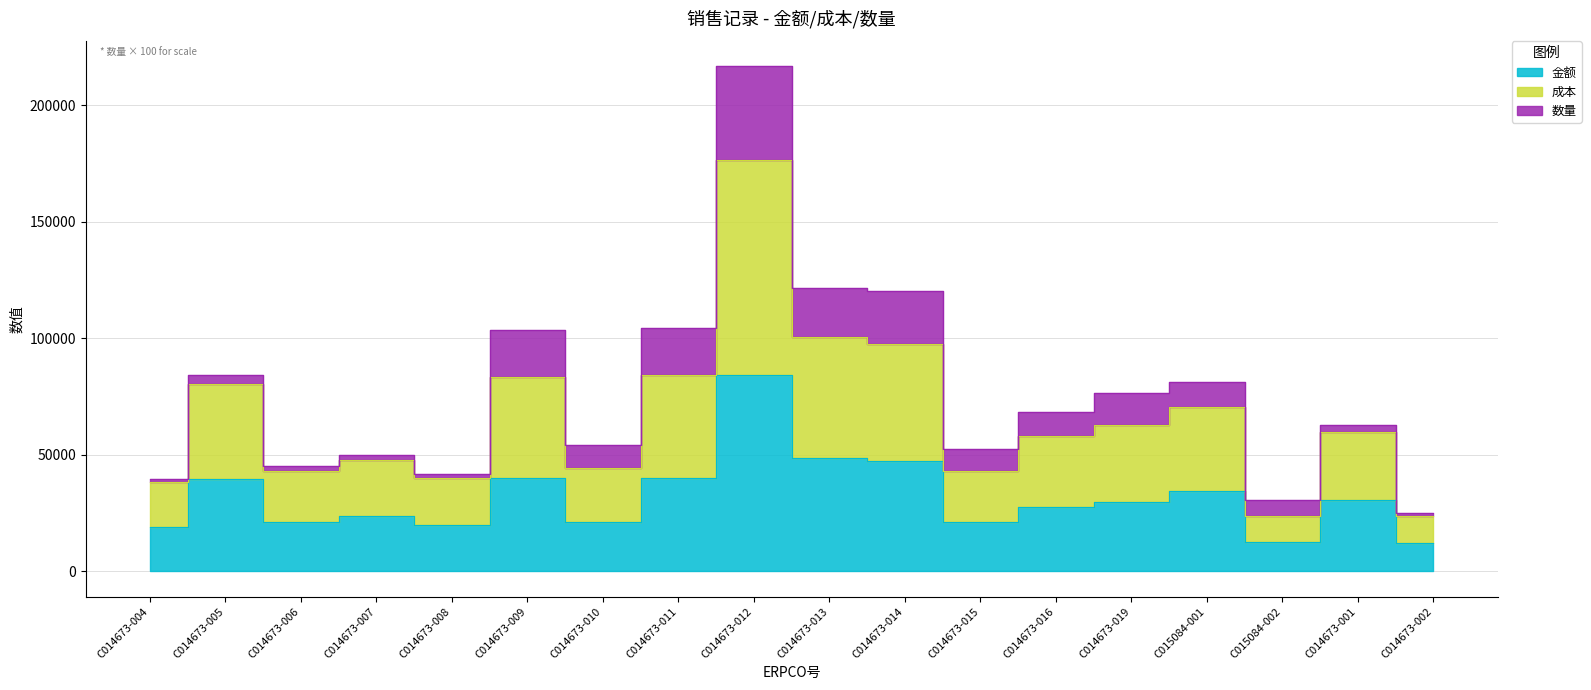

The value of 金额 at C014673-006 is 9228.9. True or false?

False